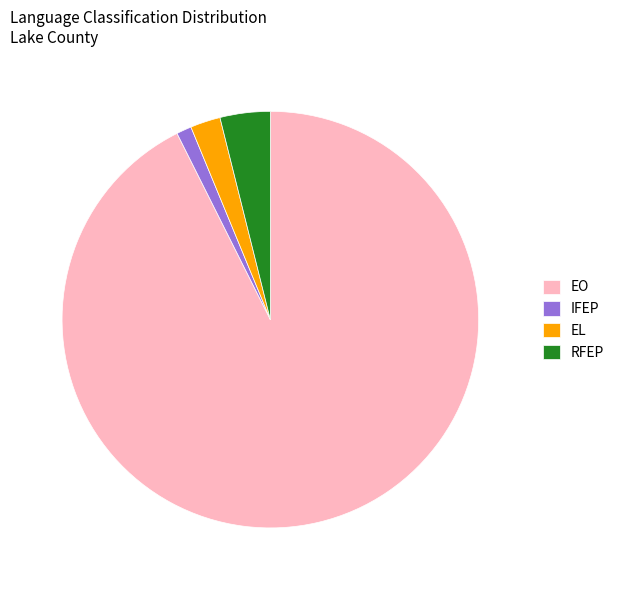

Is there a majority slice in this chart?

Yes